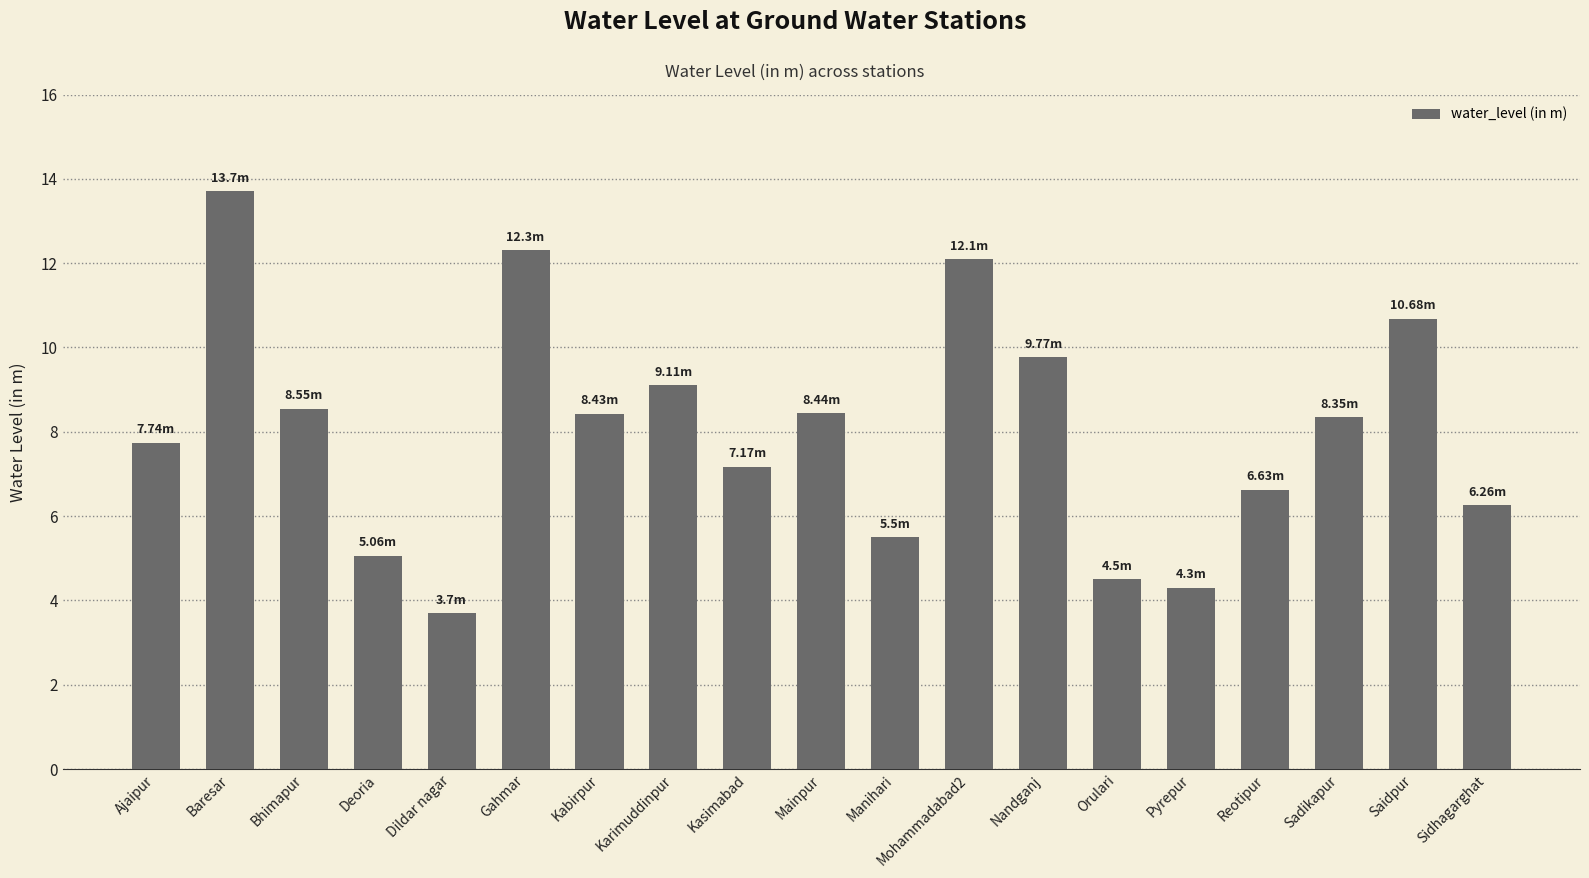

What is the label of the 18th bar from the right?

Baresar